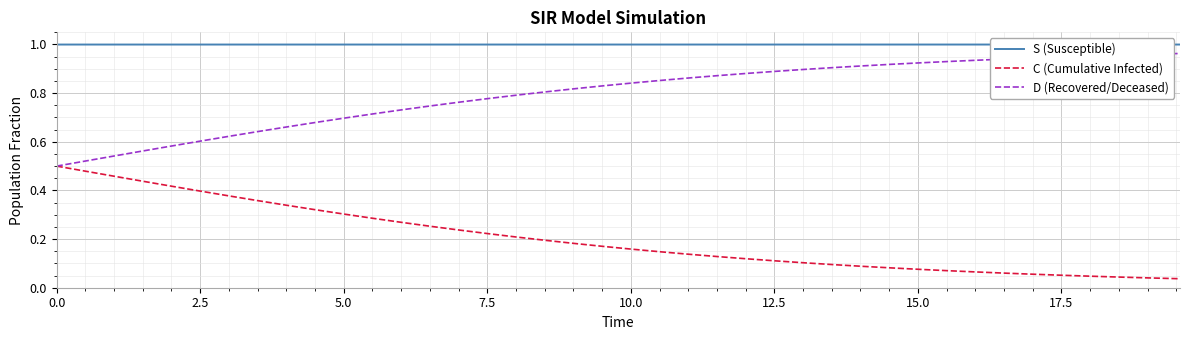

True or false: C (Cumulative Infected) and S (Susceptible) cross at least once.

False